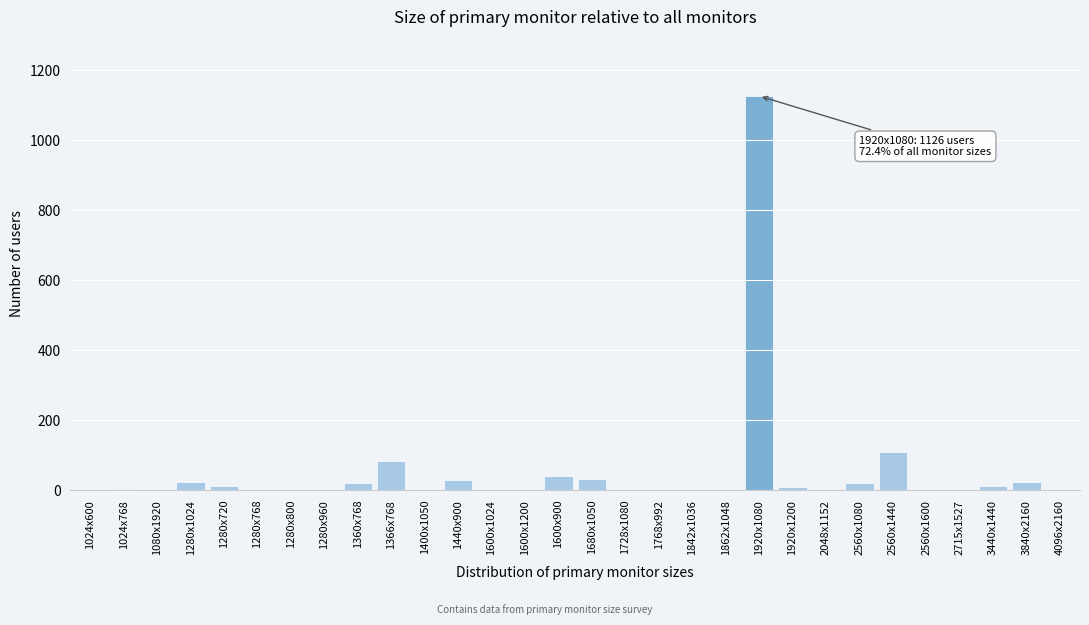

True or false: the data shows 1 at 1600x1200.

True